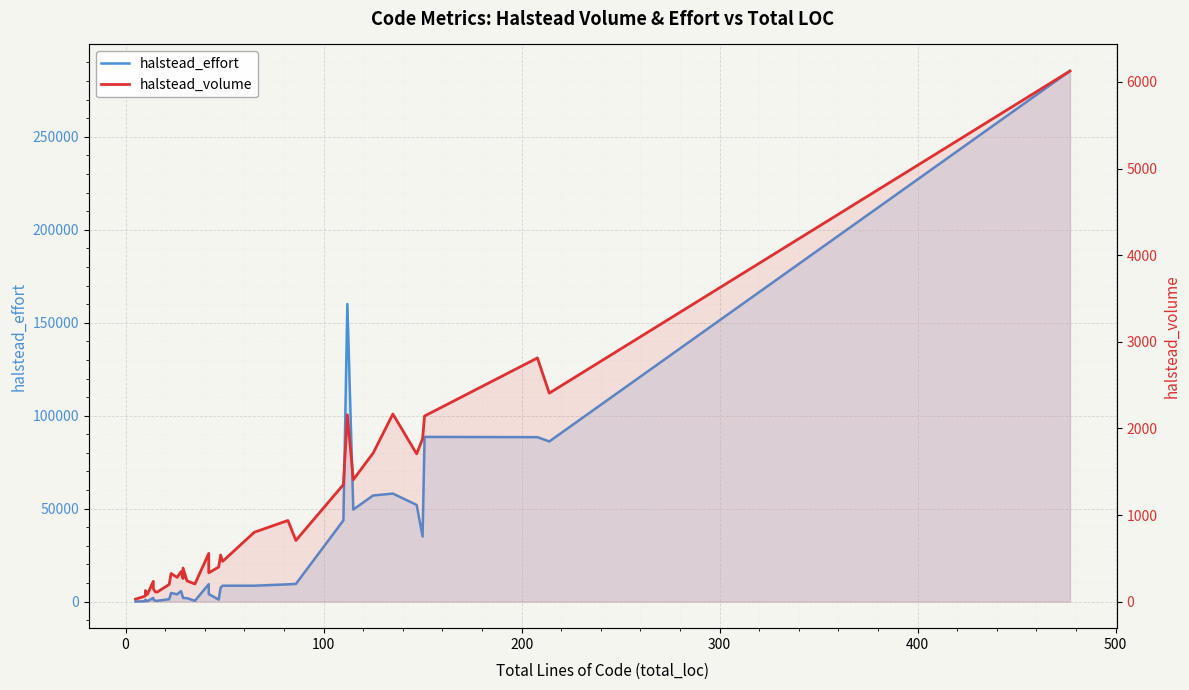

What is the lowest value of the halstead_volume series?

29.0